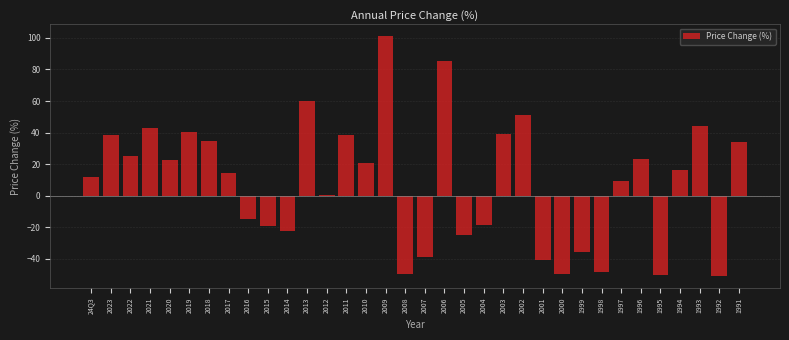

What is the value of the 21st bar from the left?

-18.9